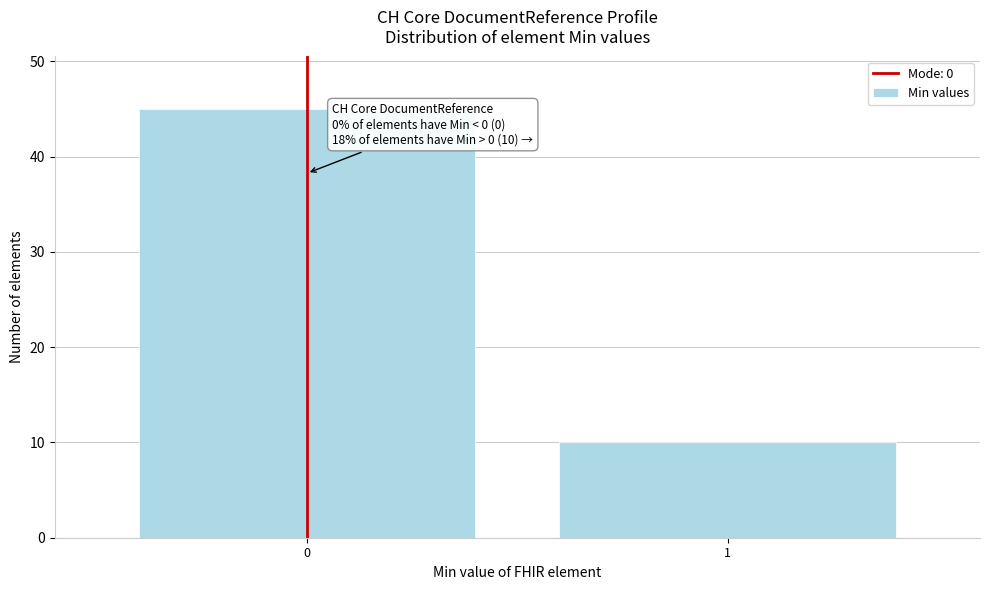

Reading left to right, list all the values displayed in this chart.

0=45	1=10